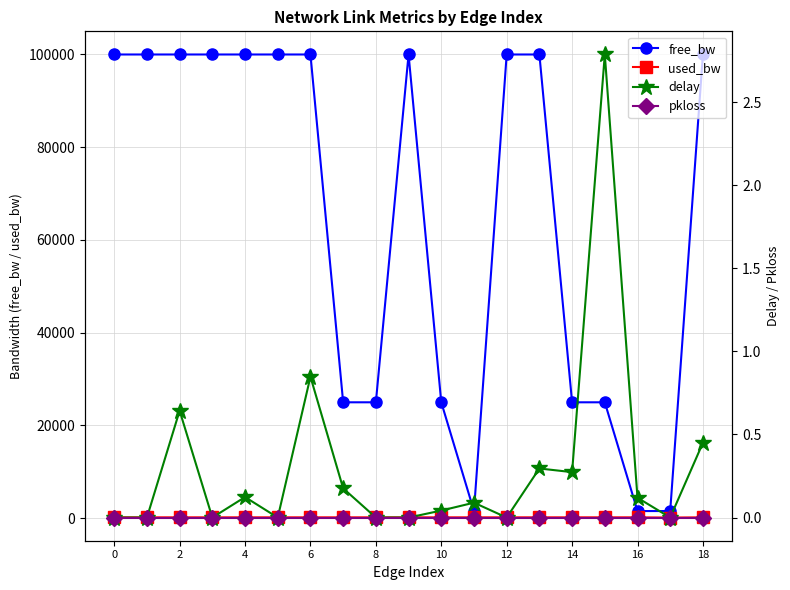

The value of free_bw at 6 is 136765.5. True or false?

False